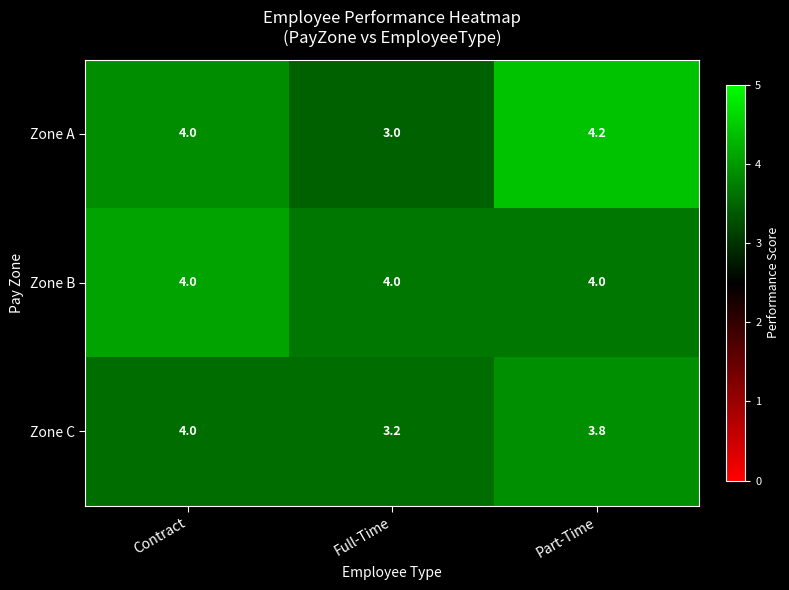

What is the spread (max minus min) of values at Contract?

0.0